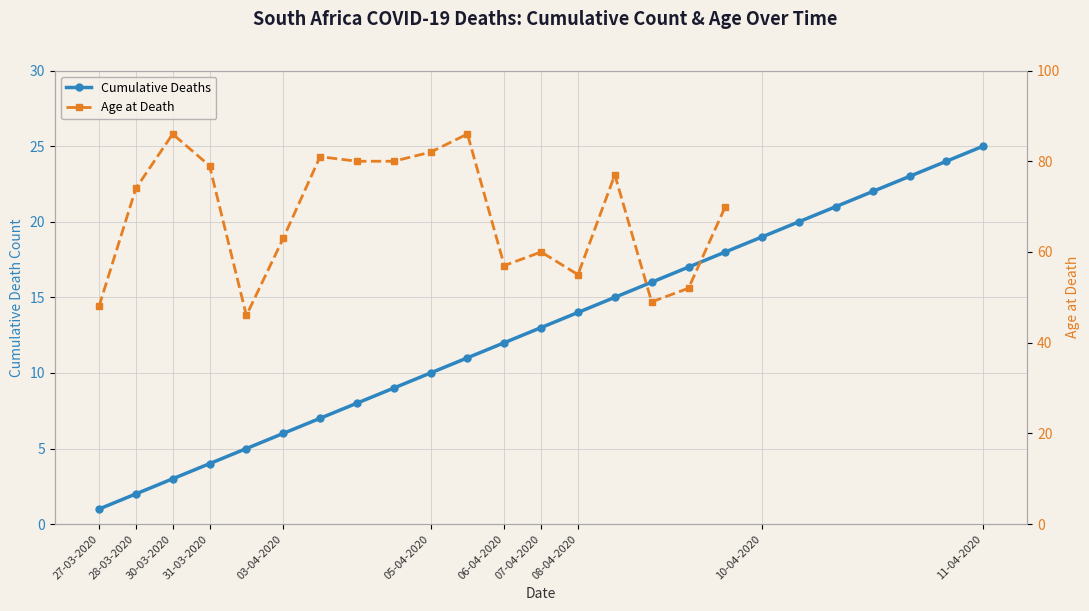

The chart shows a value of 25 at 11-04-2020. True or false?

True